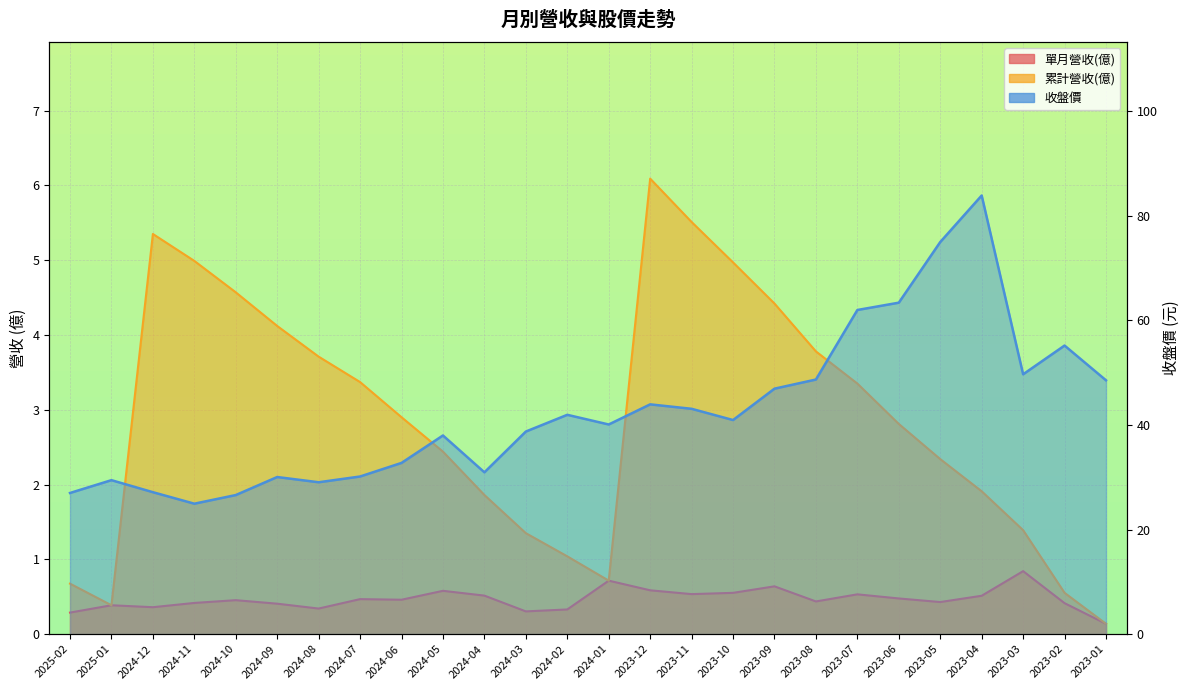

The 累計營收(億) series shows 4.4 at 2023-09. True or false?

True